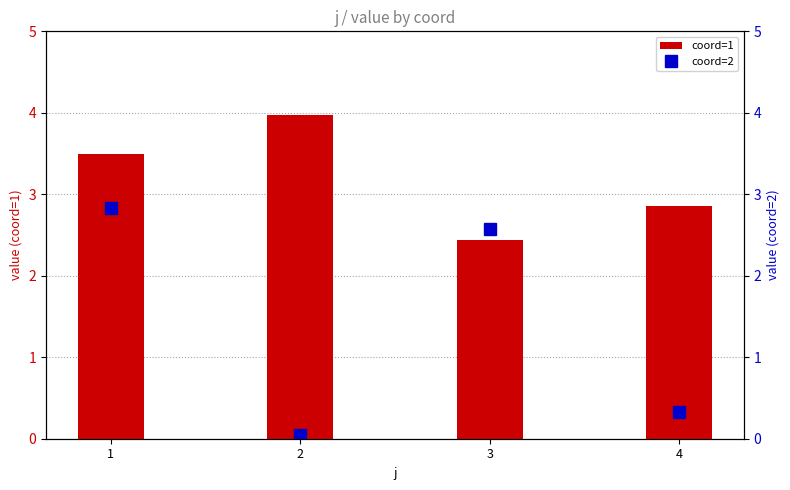

Reading right to left, what are all the values shown in this chart?

coord=1: 2.9	2.4	4.0	3.5
coord=2: 0.3	2.6	0.0	2.8